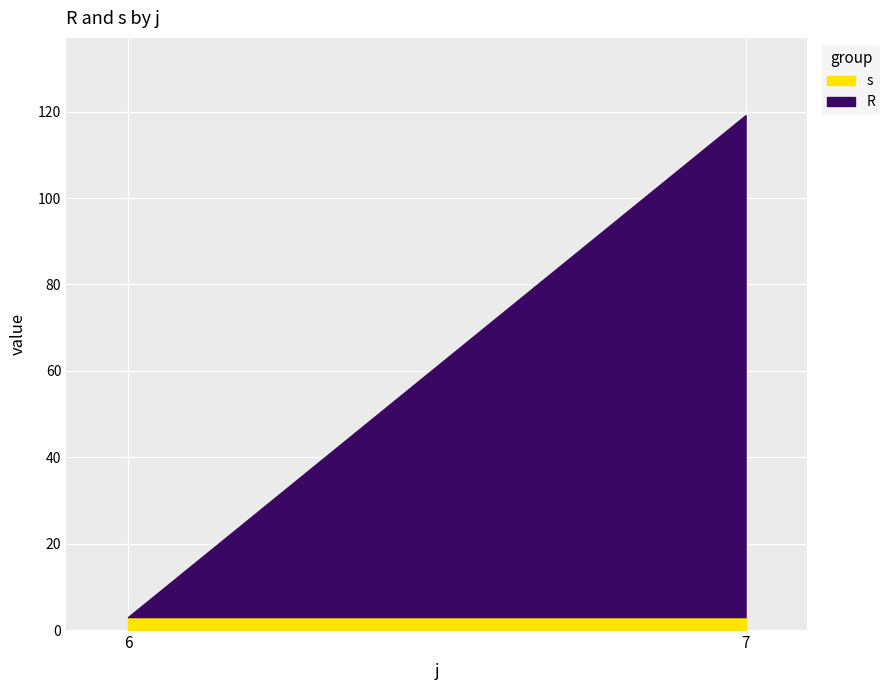

What is the highest value of the s series?

3.0